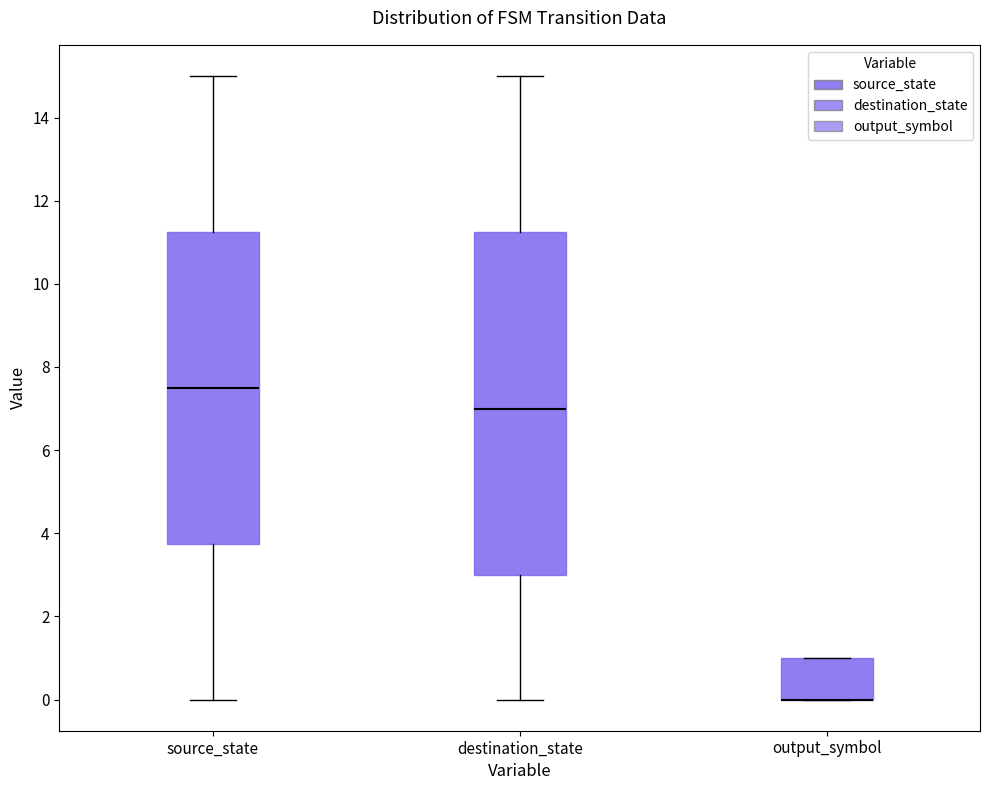

Where is the lower edge of the box for output_symbol on the y-axis? The values are not printed on the chart, so give them approximately, as read against the axis.

0.0